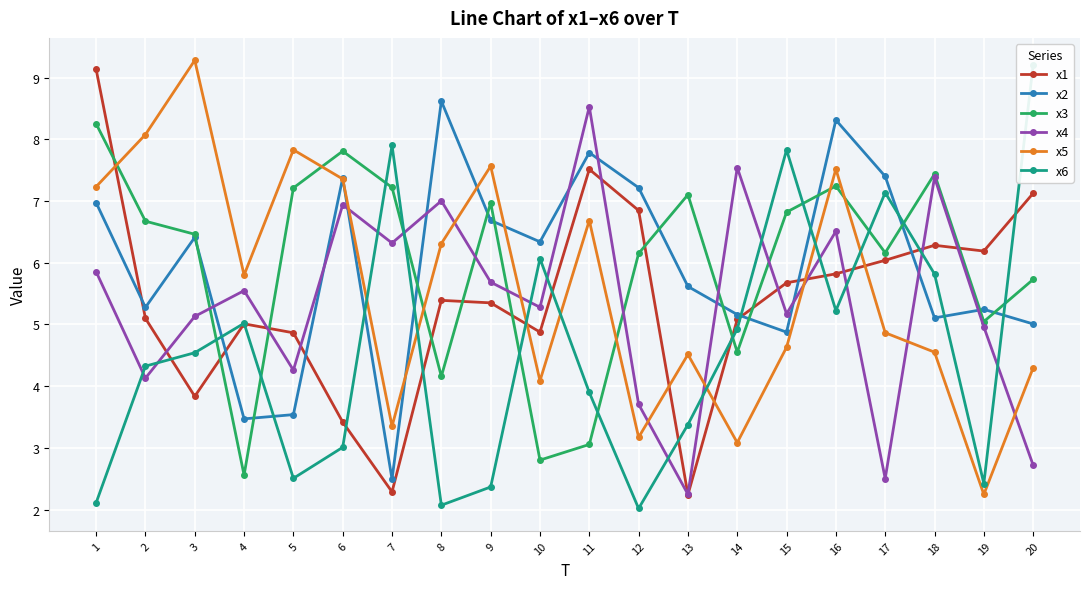

At which category is the sum across all series the highest?

16